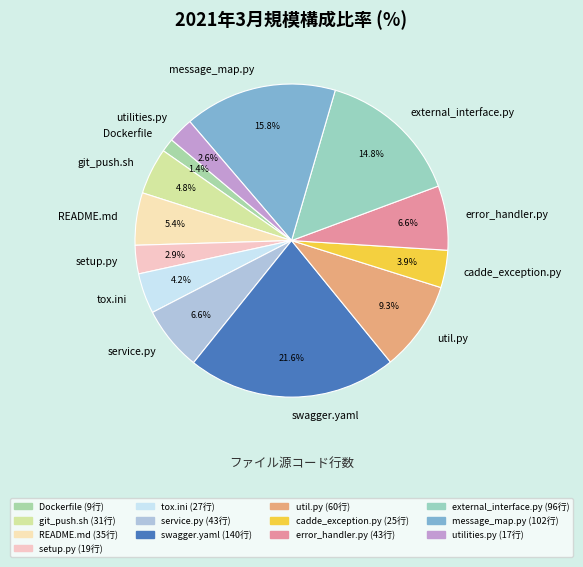

How many segments does this pie chart have?

13